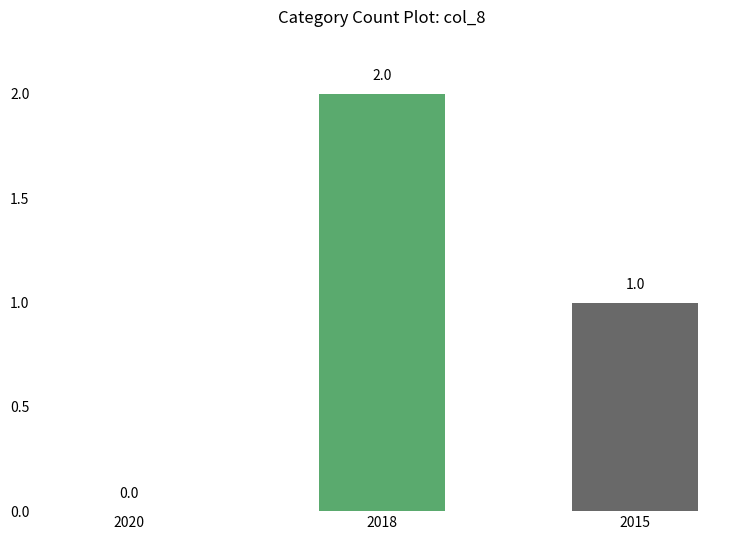

How many distinct data groups are displayed?

1